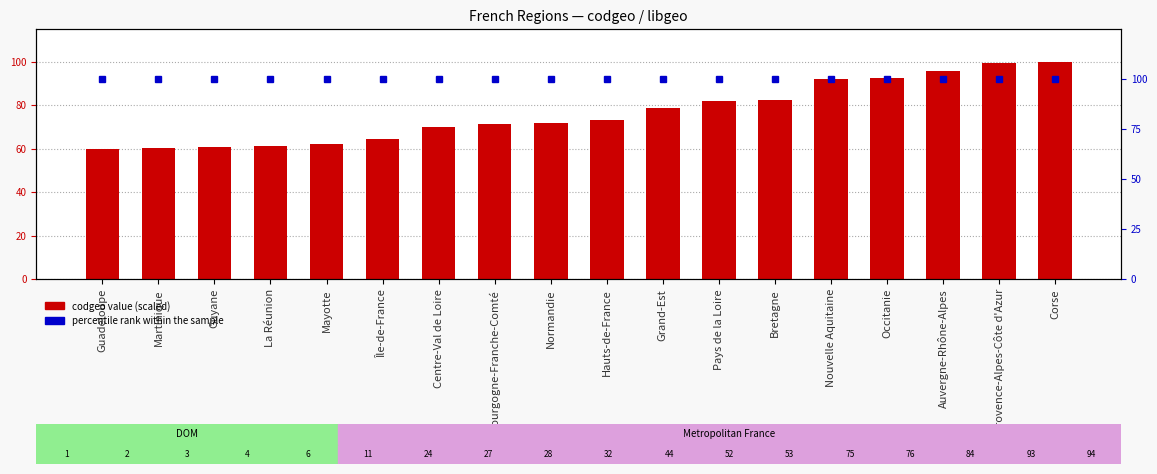

Which category has the lowest value in the percentile rank within the sample series?

Guadeloupe